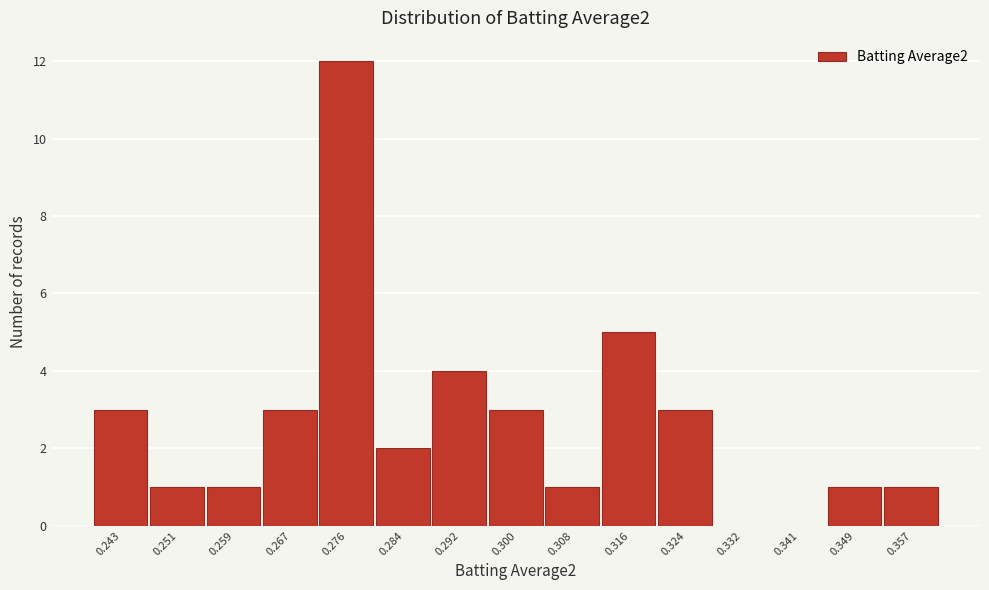

Reading left to right, list all the values displayed in this chart.

0.243=3	0.251=1	0.259=1	0.267=3	0.276=12	0.284=2	0.292=4	0.300=3	0.308=1	0.316=5	0.324=3	0.332=0	0.341=0	0.349=1	0.357=1